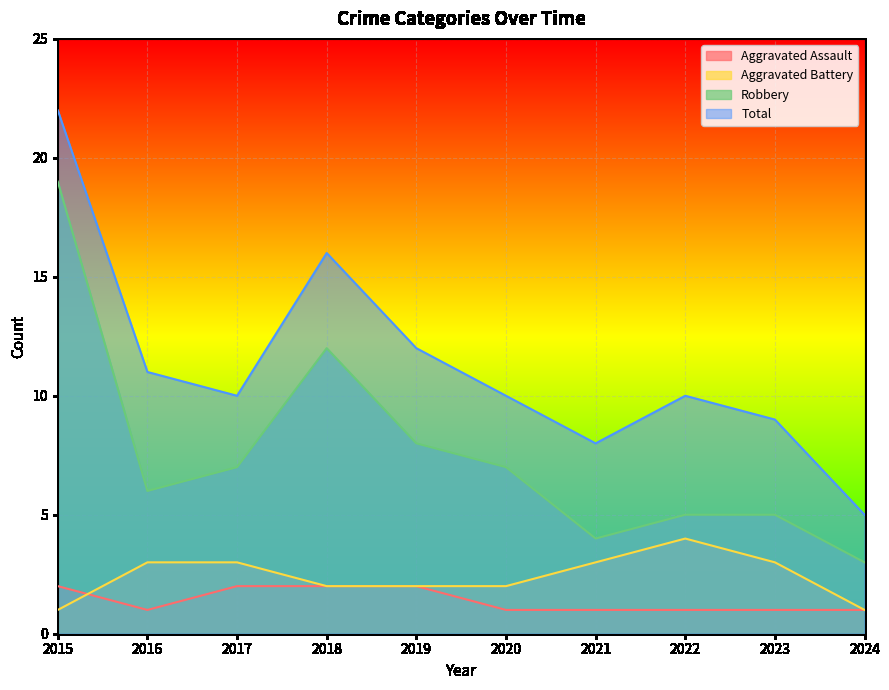

True or false: Aggravated Assault and Total cross at least once.

False